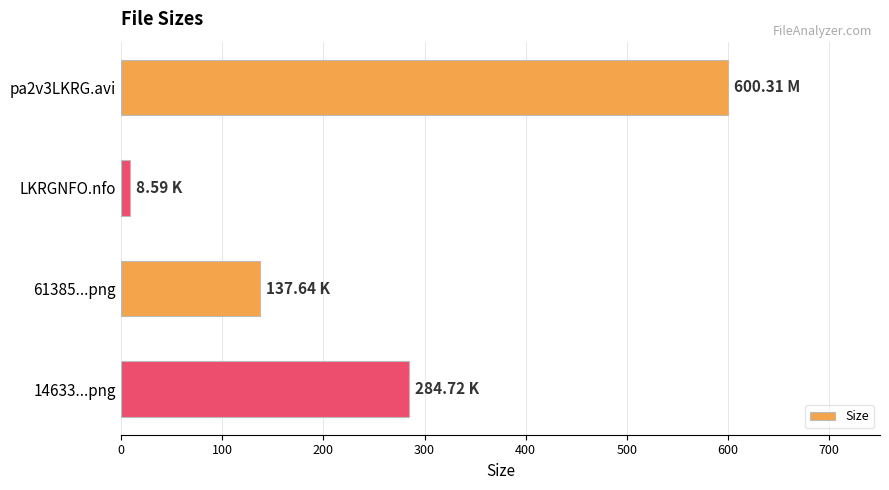

How many categories are shown in the chart?

4